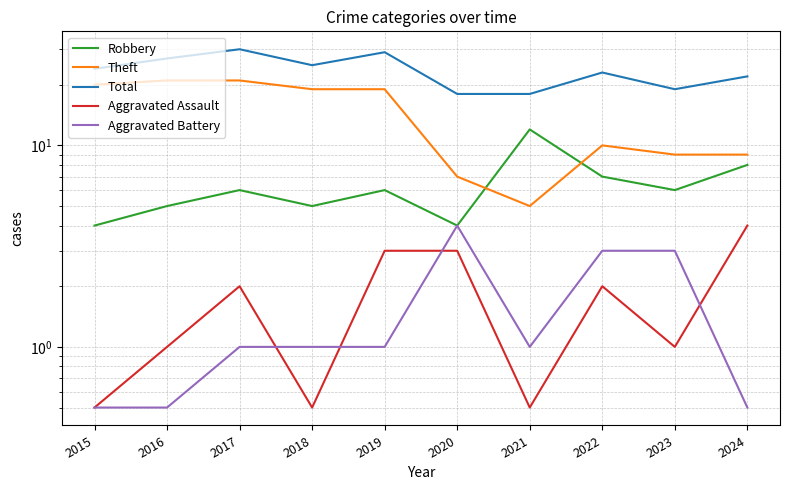

At which category is the sum across all series the highest?

2017